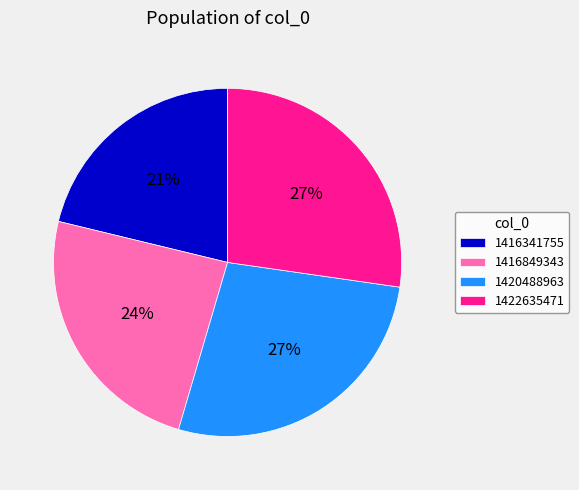

Combined, do 1422635471 and 1420488963 account for over 50%?

Yes